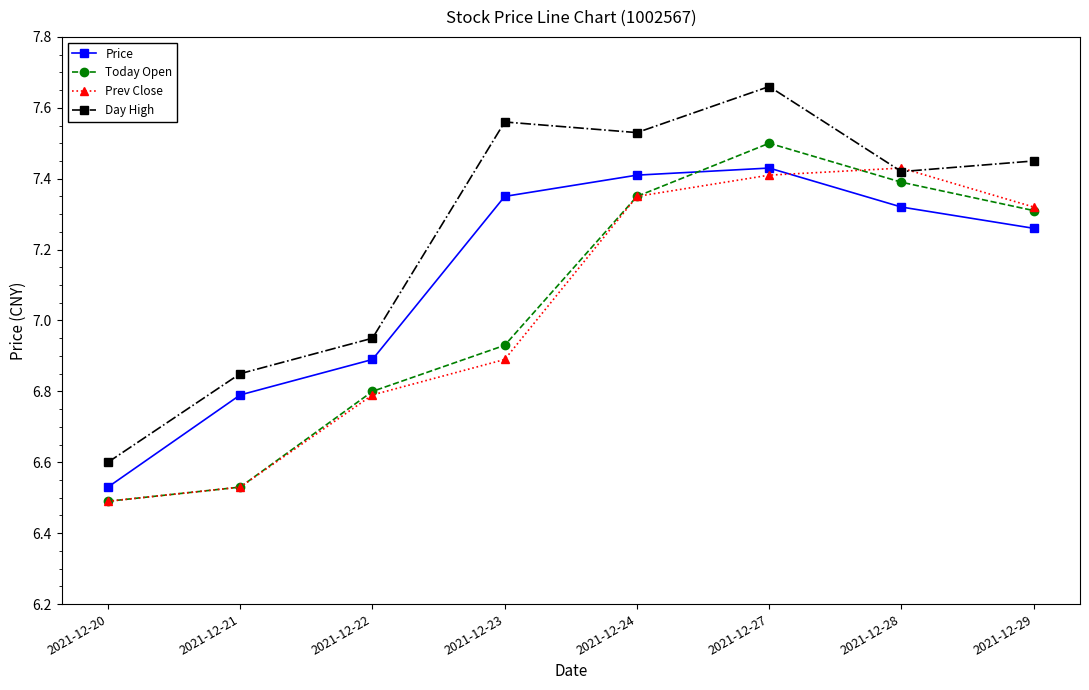

Which label corresponds to the largest value in the chart?

2021-12-27